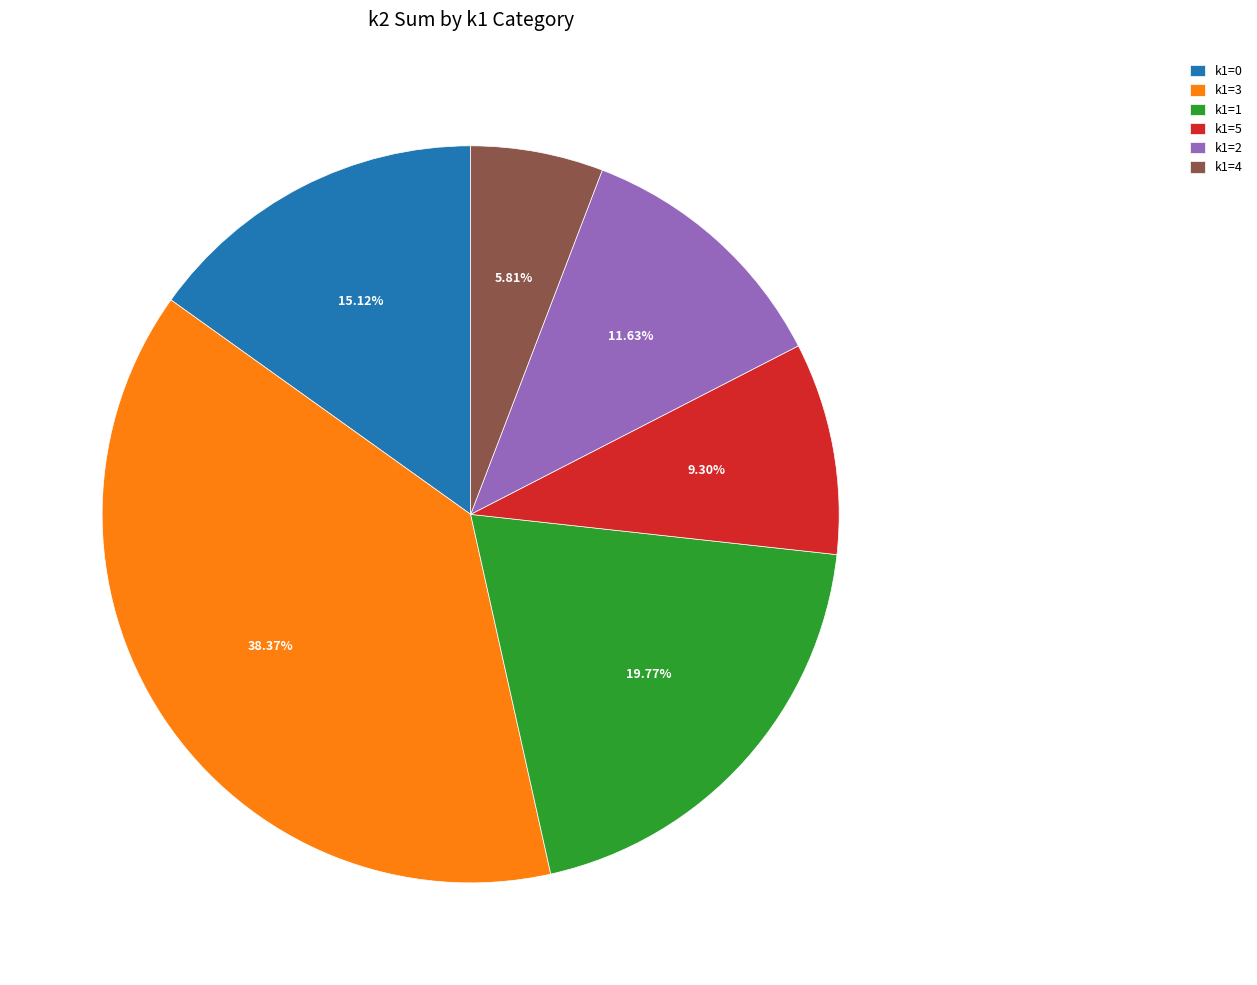

Is it true that k1=1 is 11% of the pie?

False